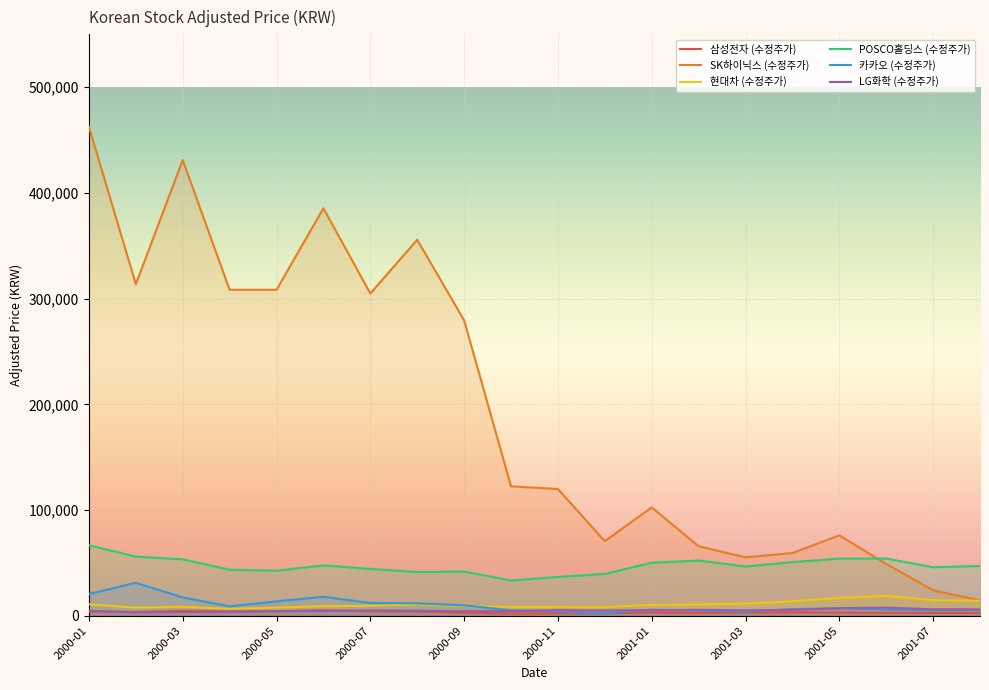

Between 2000-09 and 2001-08, which series saw the biggest shift?

SK하이닉스 (수정주가)